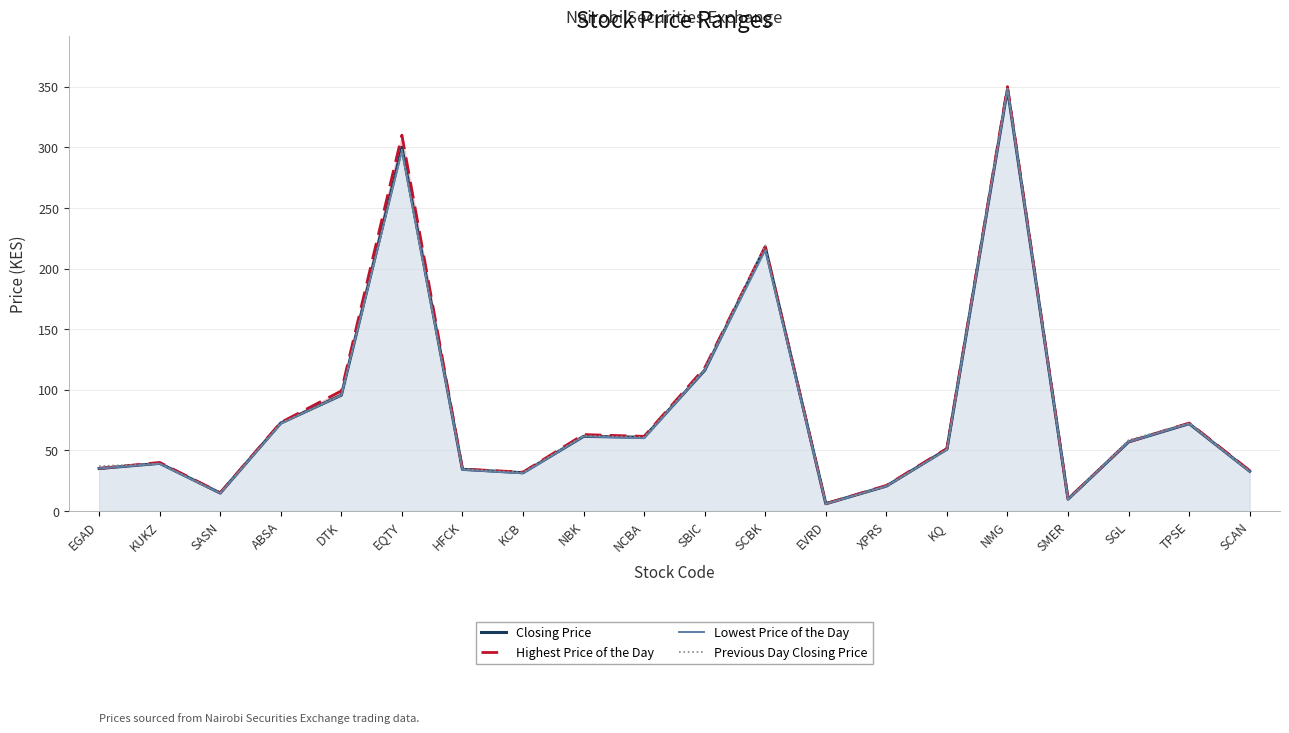

What is the smallest value displayed?

5.8